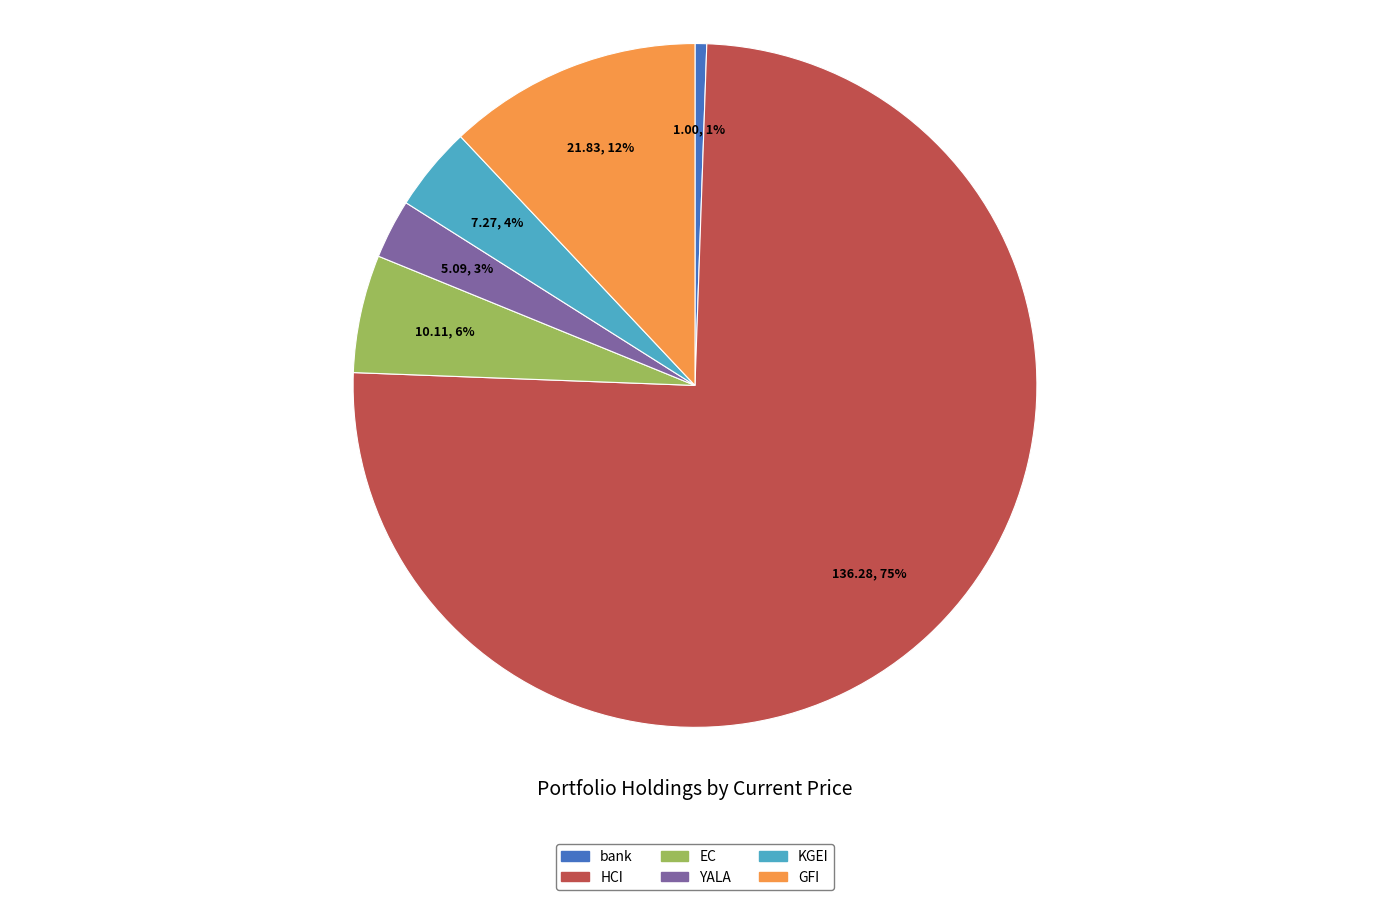

Which category has the biggest portion of the pie?

HCI